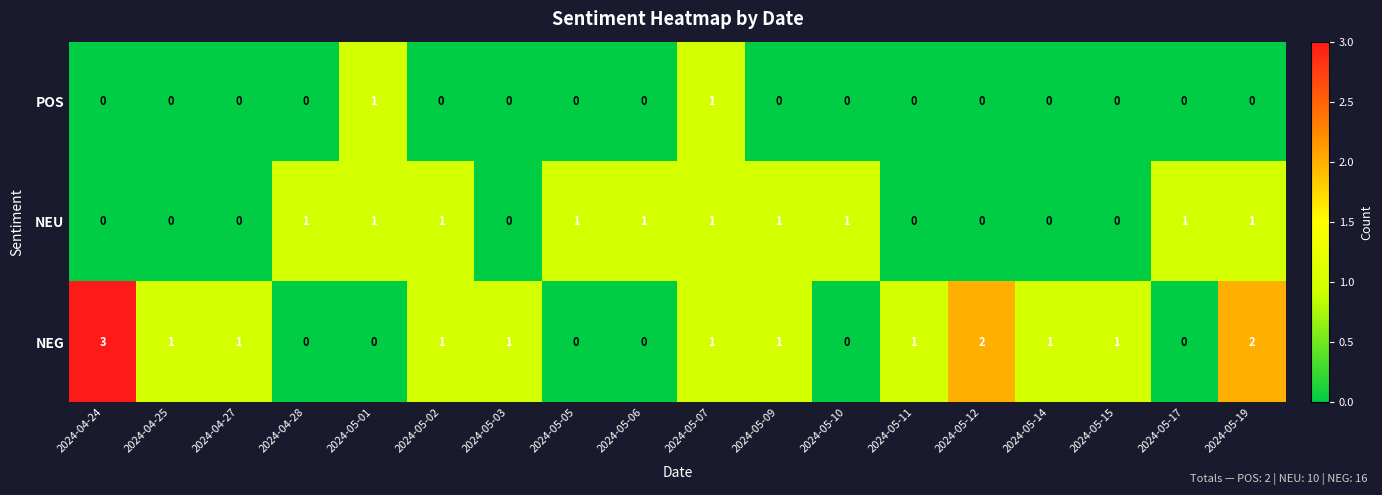

What is the sum of all NEG values?

16